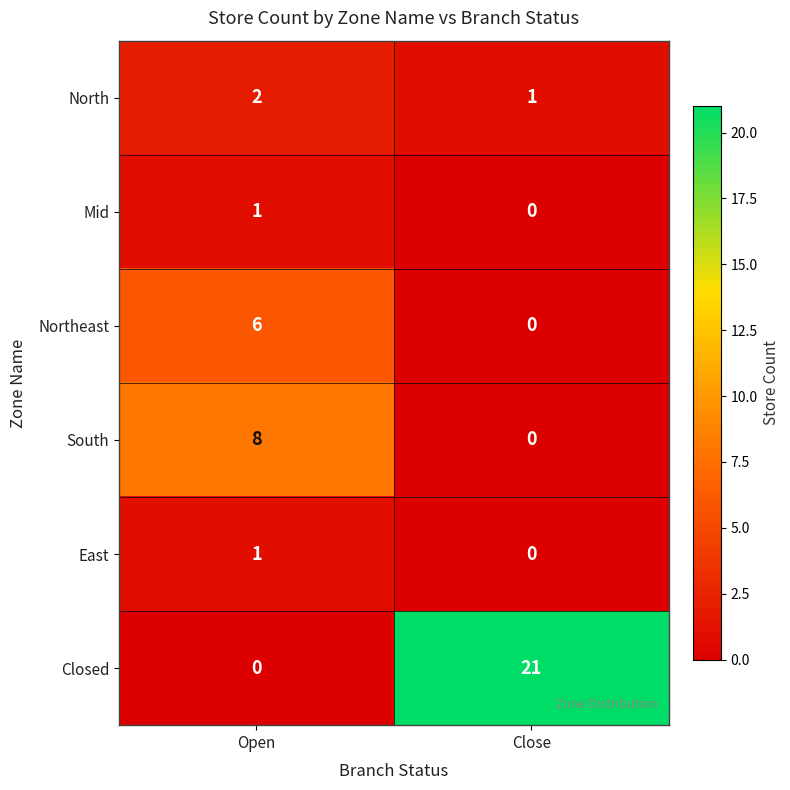

The value of Closed at Open is -12. True or false?

False